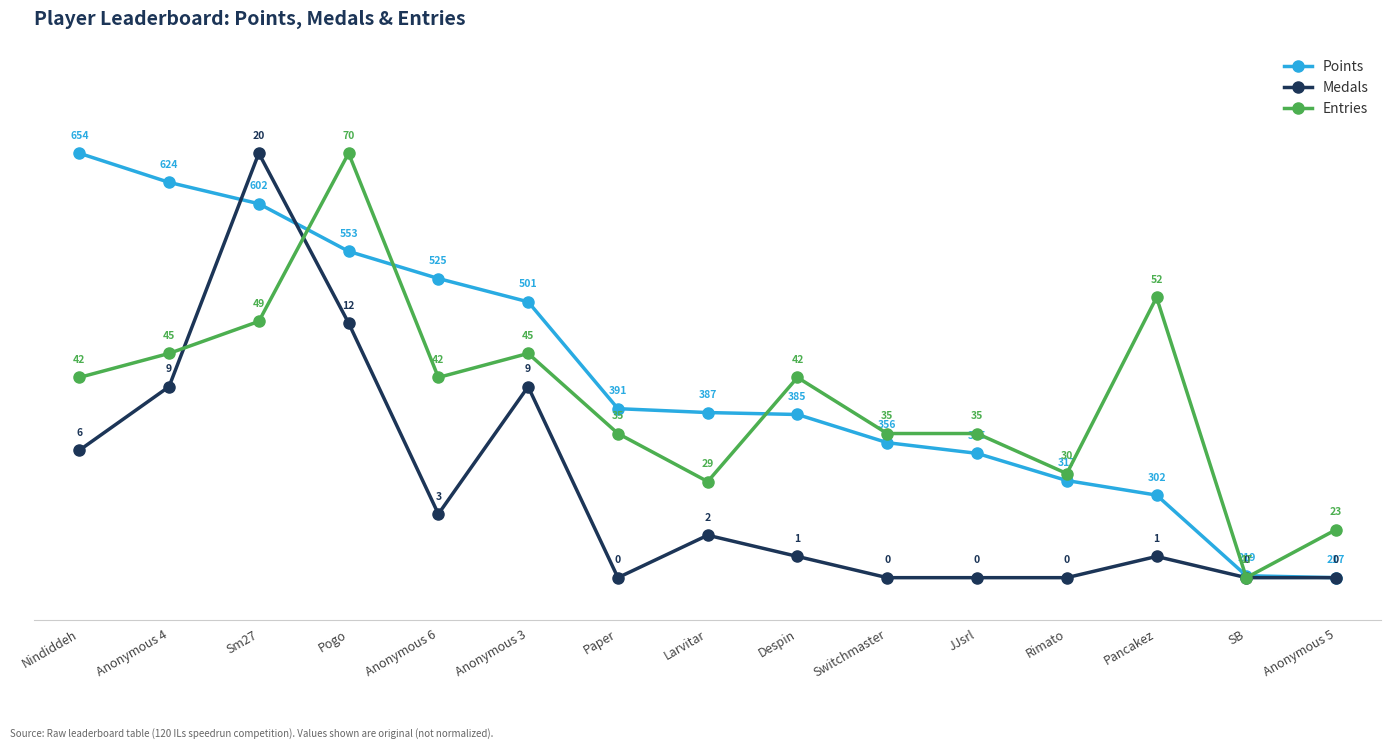

List the series in order of their overall mean, highest first.

Points, Entries, Medals